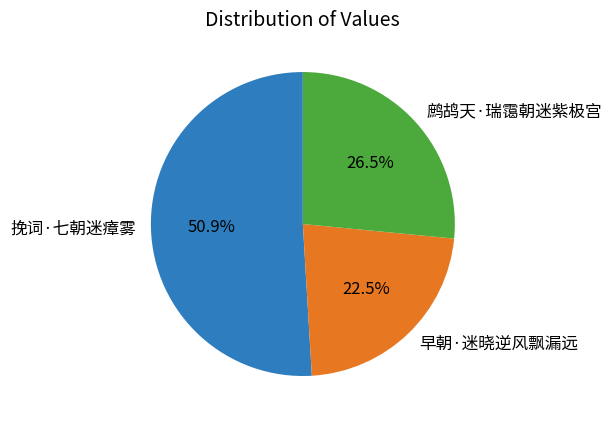

What portion of the pie excludes 早朝·迷晓逆风飘漏远?

77.5%